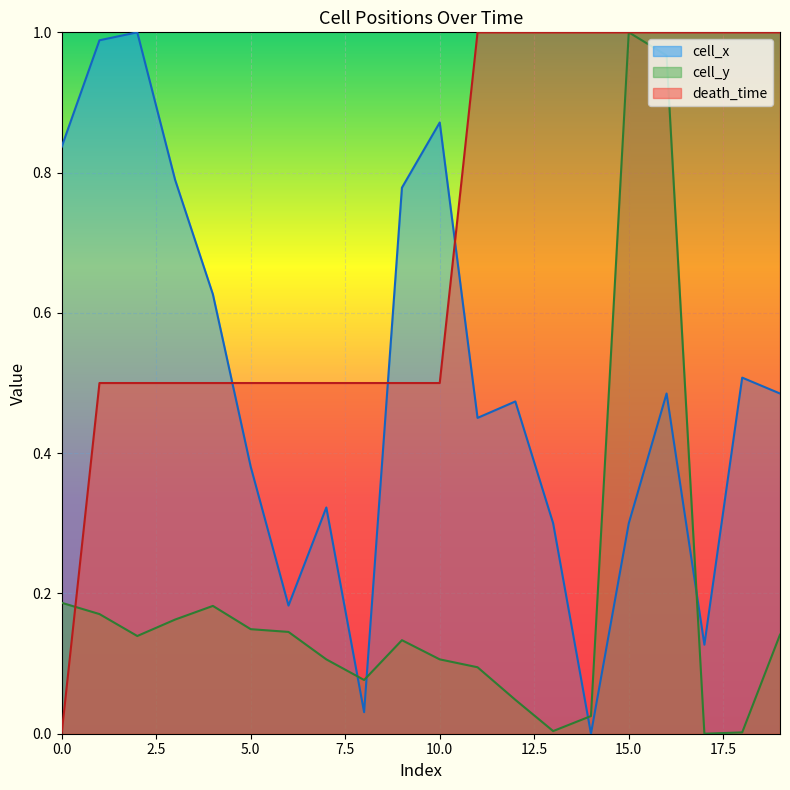

Is it true that cell_x equals 1.0 at 2?

True